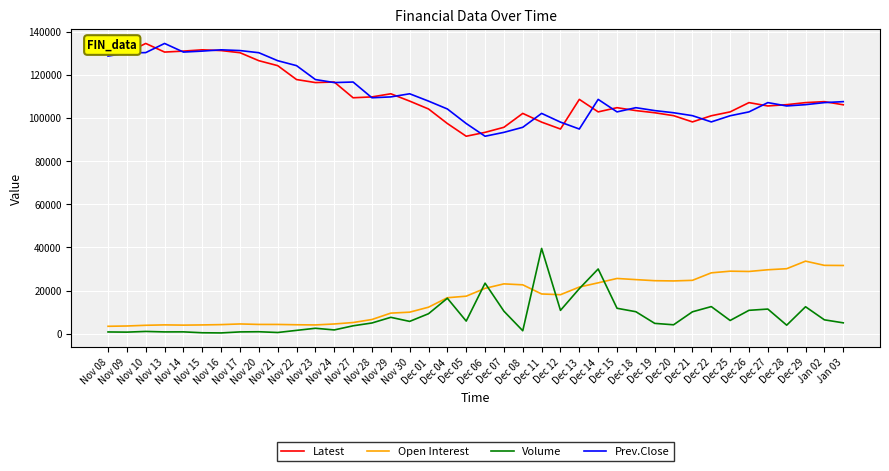

The Prev.Close series shows 219480 at Nov 13. True or false?

False